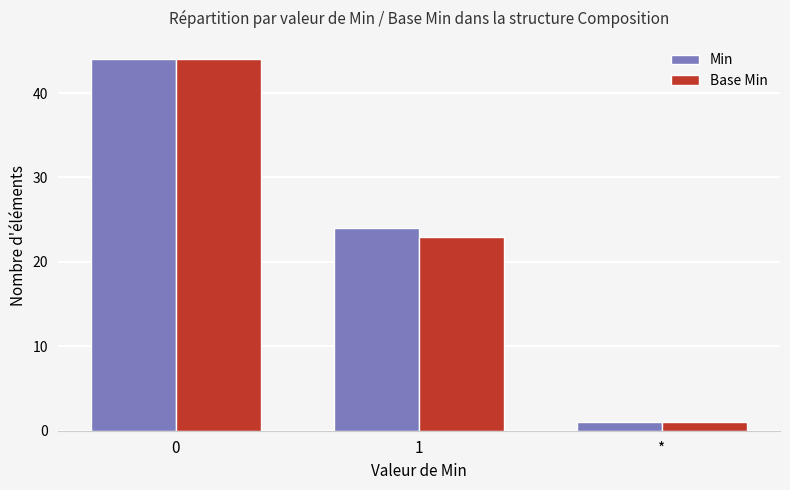

Reading left to right, extract all data points from this chart.

Min: 44	24	1
Base Min: 44	23	1